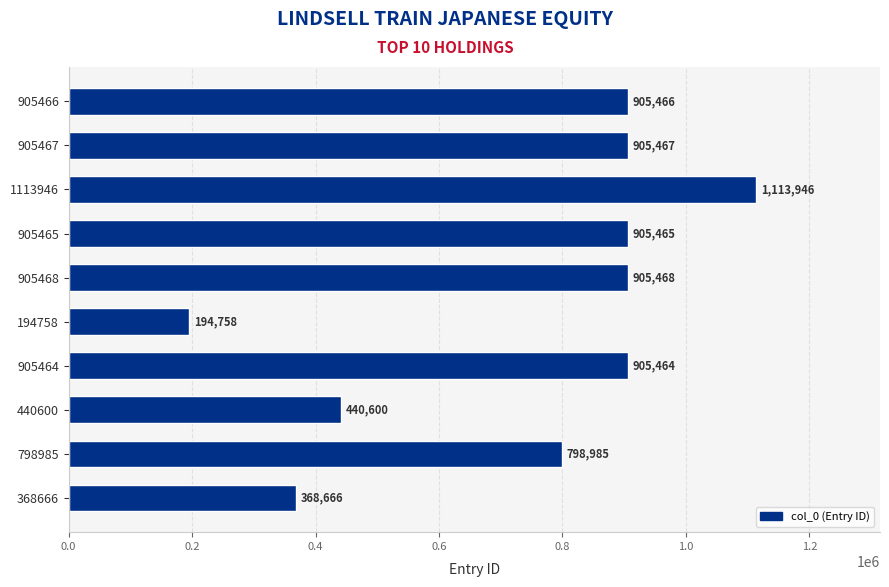

List the labels in order of value, largest first.

1113946, 905468, 905467, 905466, 905465, 905464, 798985, 440600, 368666, 194758